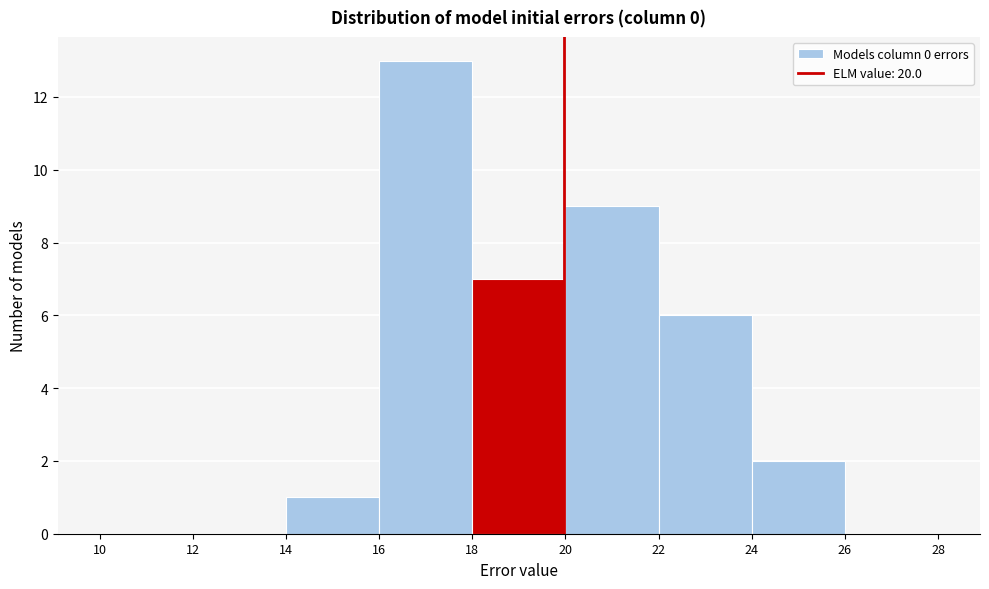

Which range on the x-axis has the tallest bar?

16 to 18